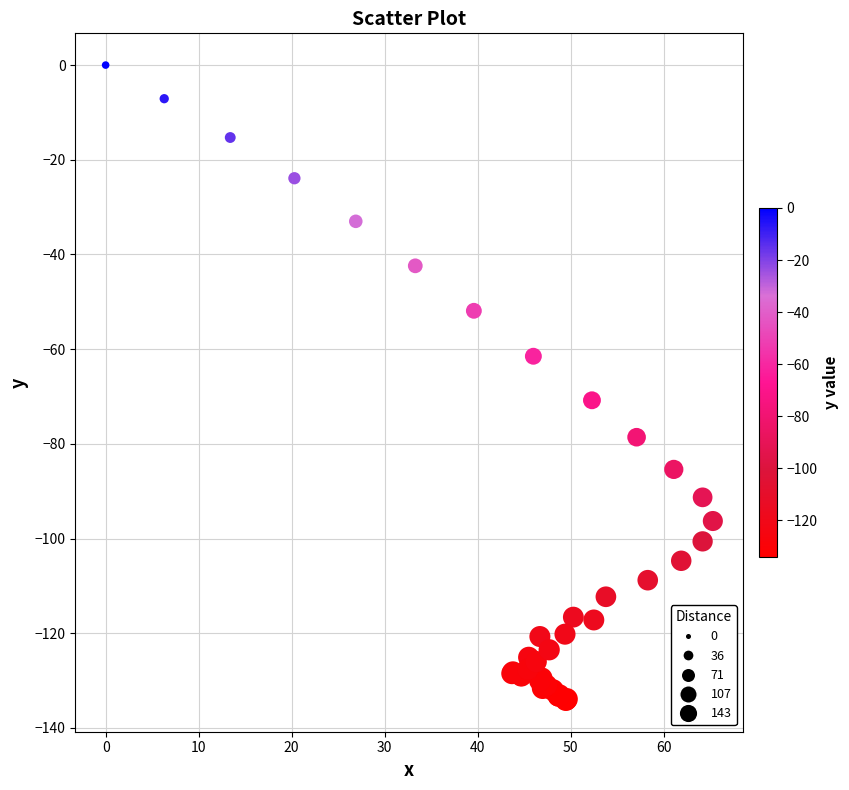

What Y value in the scatter plot is closest to -67?

-70.8